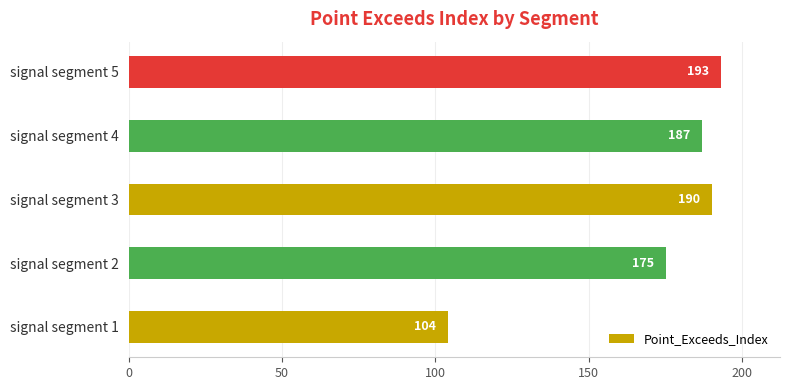

How many bars are there in total?

5